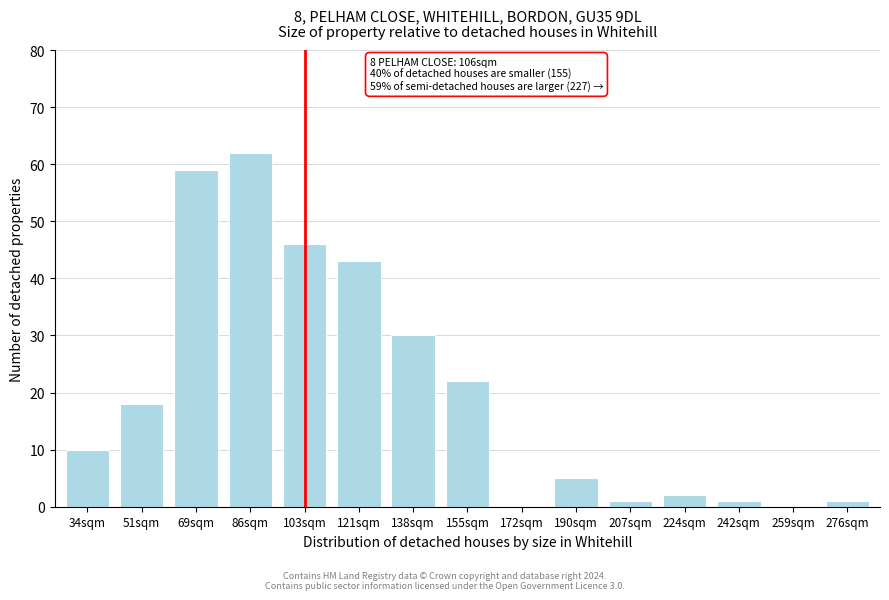

Reading left to right, what are all the values shown in this chart?

34sqm=10	51sqm=18	69sqm=59	86sqm=62	103sqm=46	121sqm=43	138sqm=30	155sqm=22	172sqm=0	190sqm=5	207sqm=1	224sqm=2	242sqm=1	259sqm=0	276sqm=1